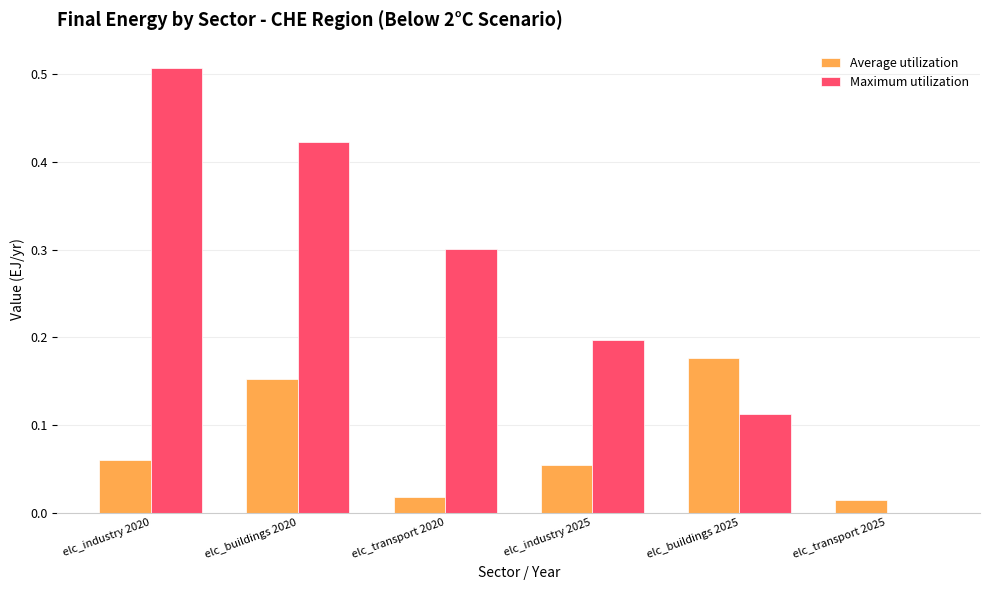

Which category has the highest value across all series?

elc_industry 2020